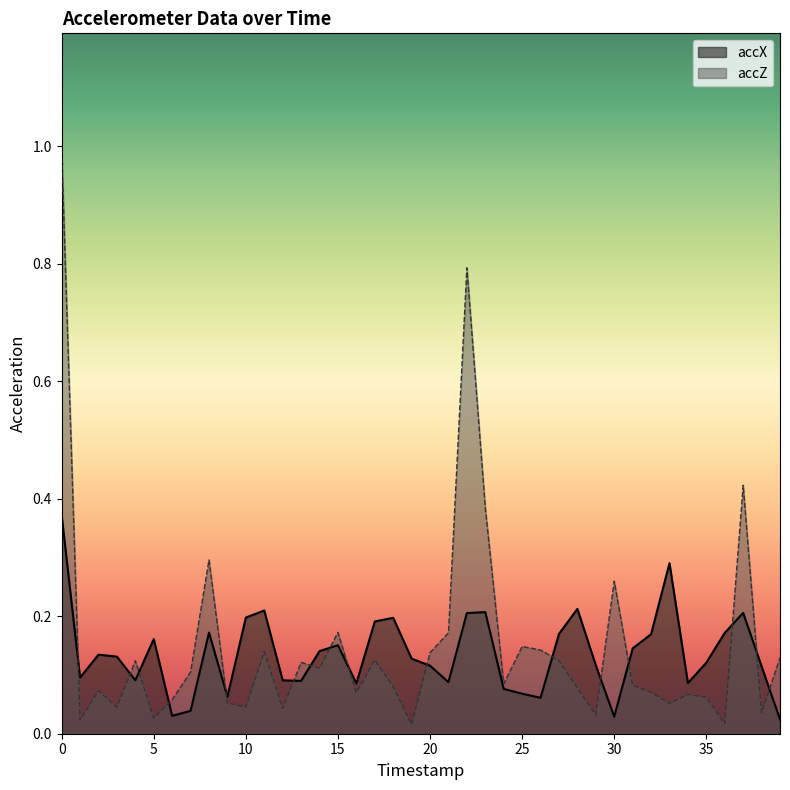

Does the chart have visible grid lines?

No